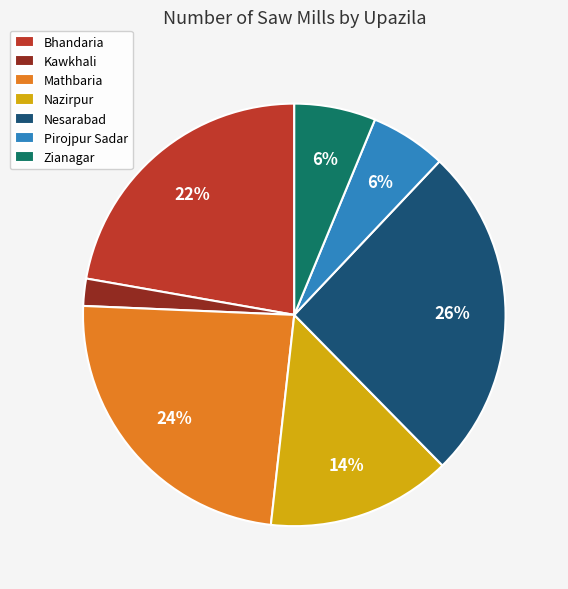

To the nearest percent, what is the difference between the Mathbaria and Bhandaria slice percentages?

2%